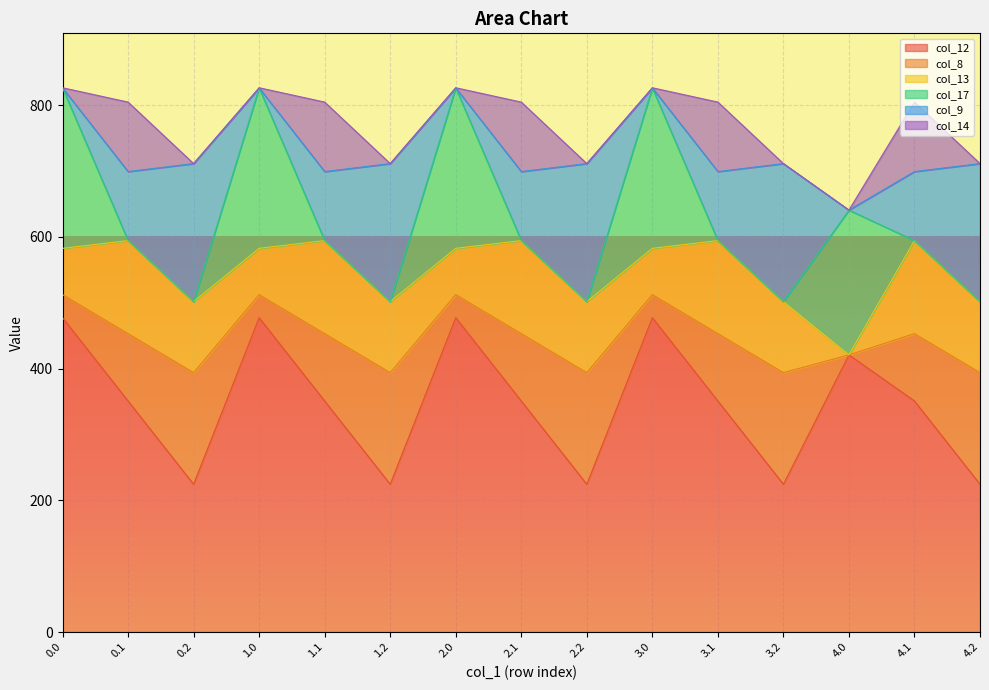

At which category does col_14 reach its first local valley?

0.2